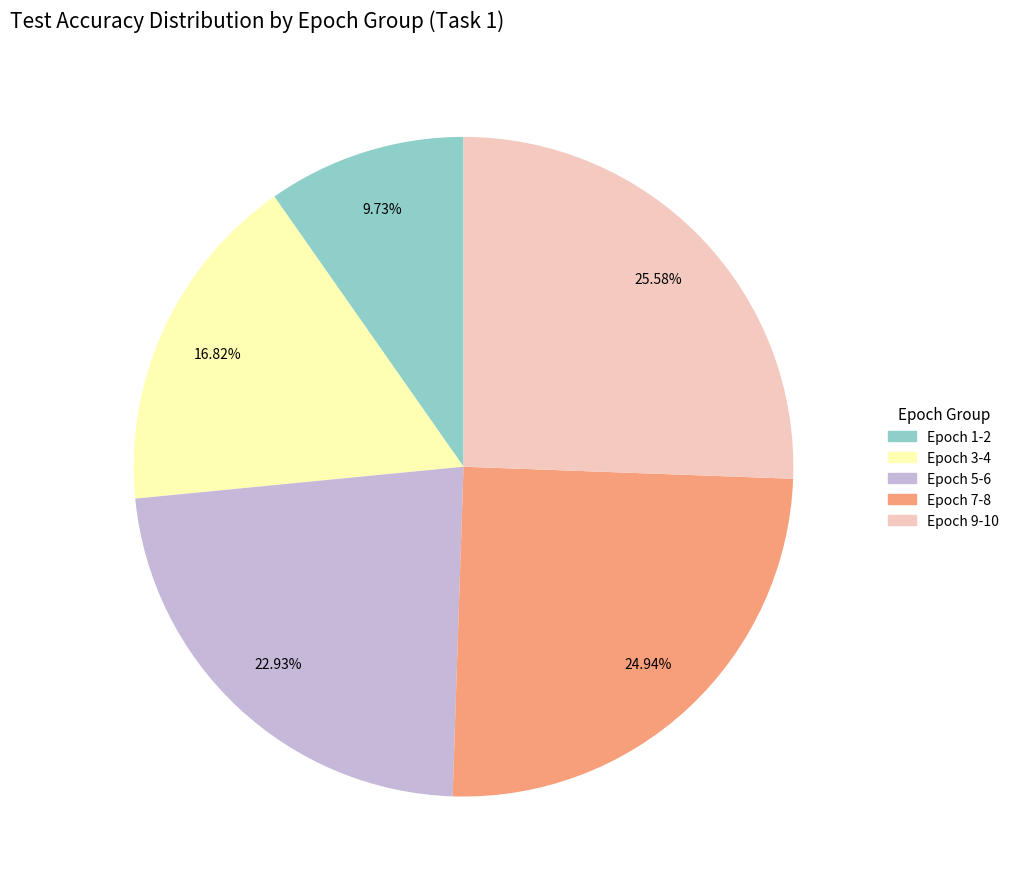

Is there a majority slice in this chart?

No